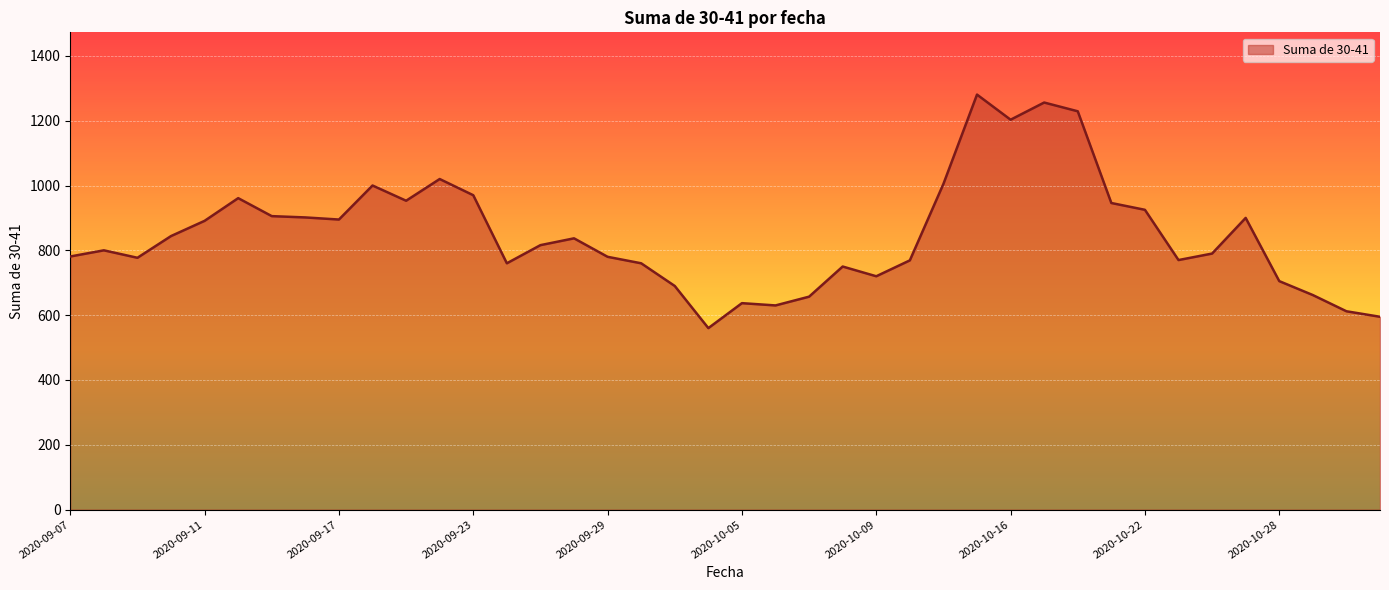

What is the smallest value displayed?

560.0